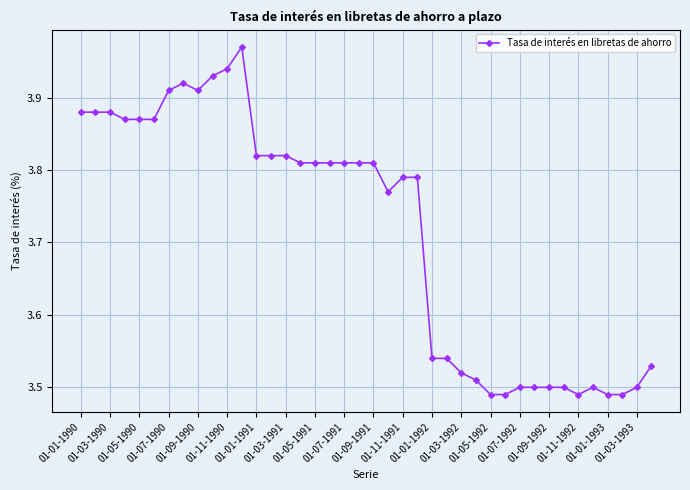

True or false: the data has more than 2 interior local peaks.

True